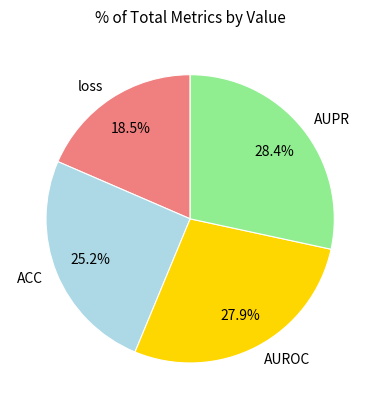

Which slice is the largest?

AUPR